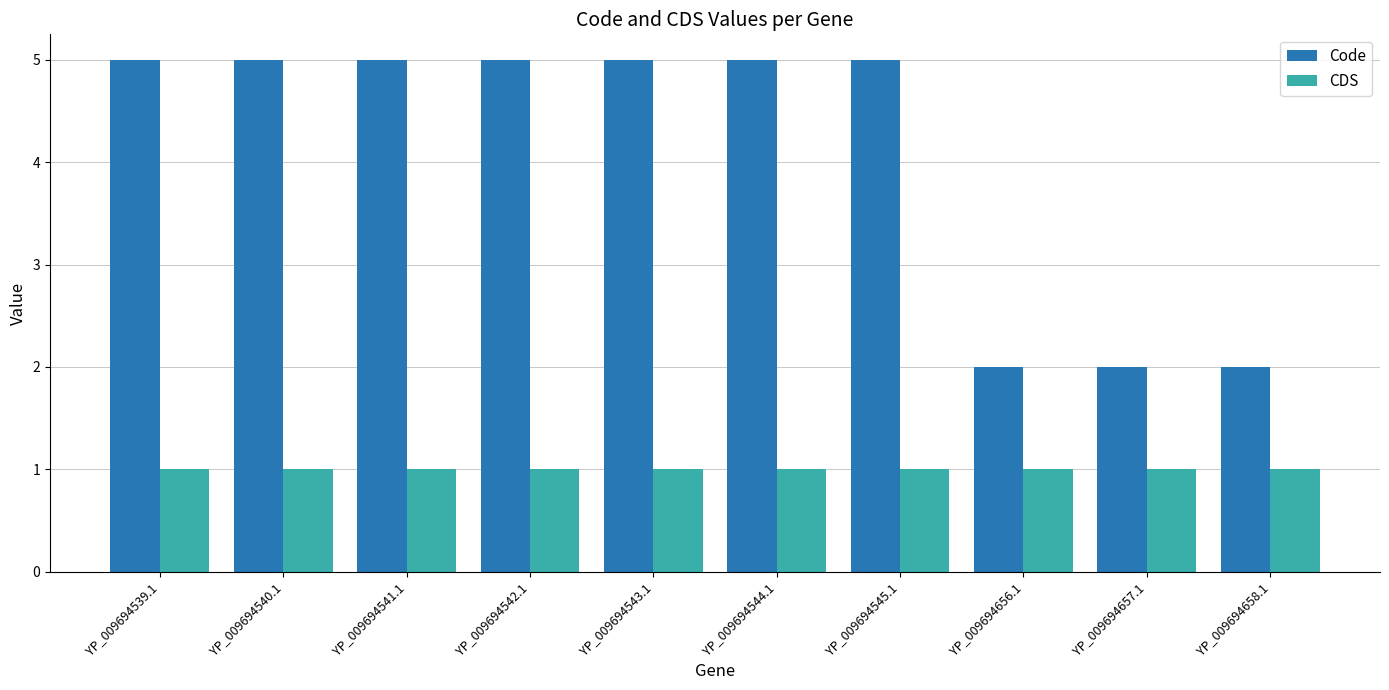

Reading right to left, extract all data points from this chart.

Code: 2	2	2	5	5	5	5	5	5	5
CDS: 1	1	1	1	1	1	1	1	1	1